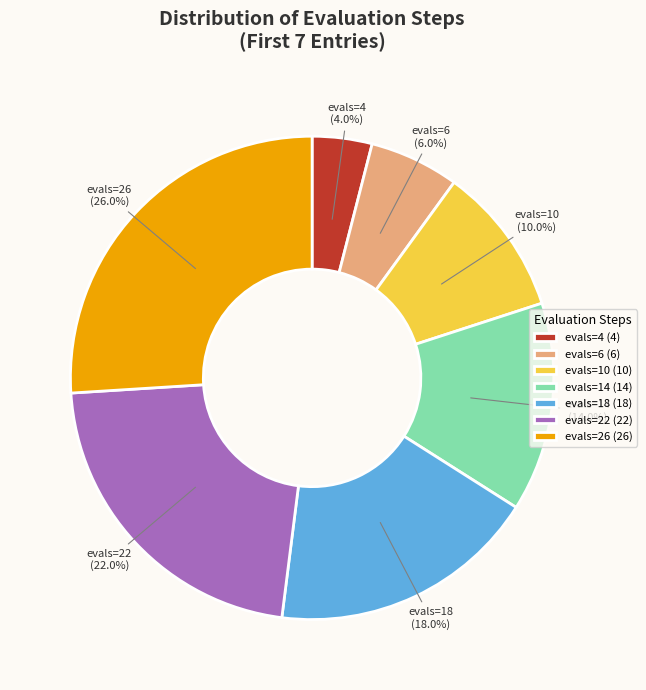

The evals=26 slice represents 34% of the pie. True or false?

False